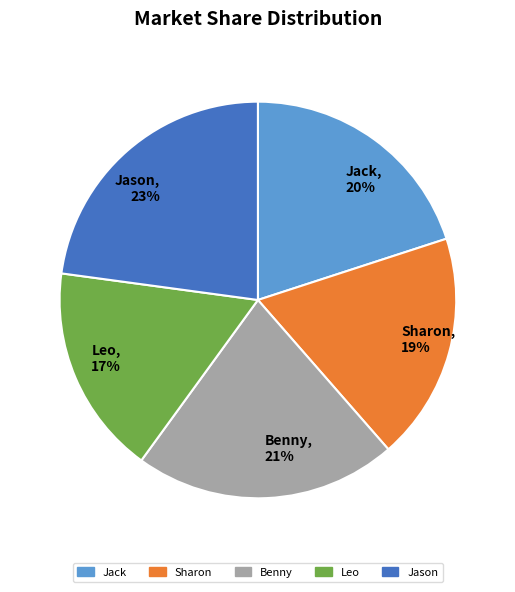

What is the smallest slice in the pie chart?

Leo